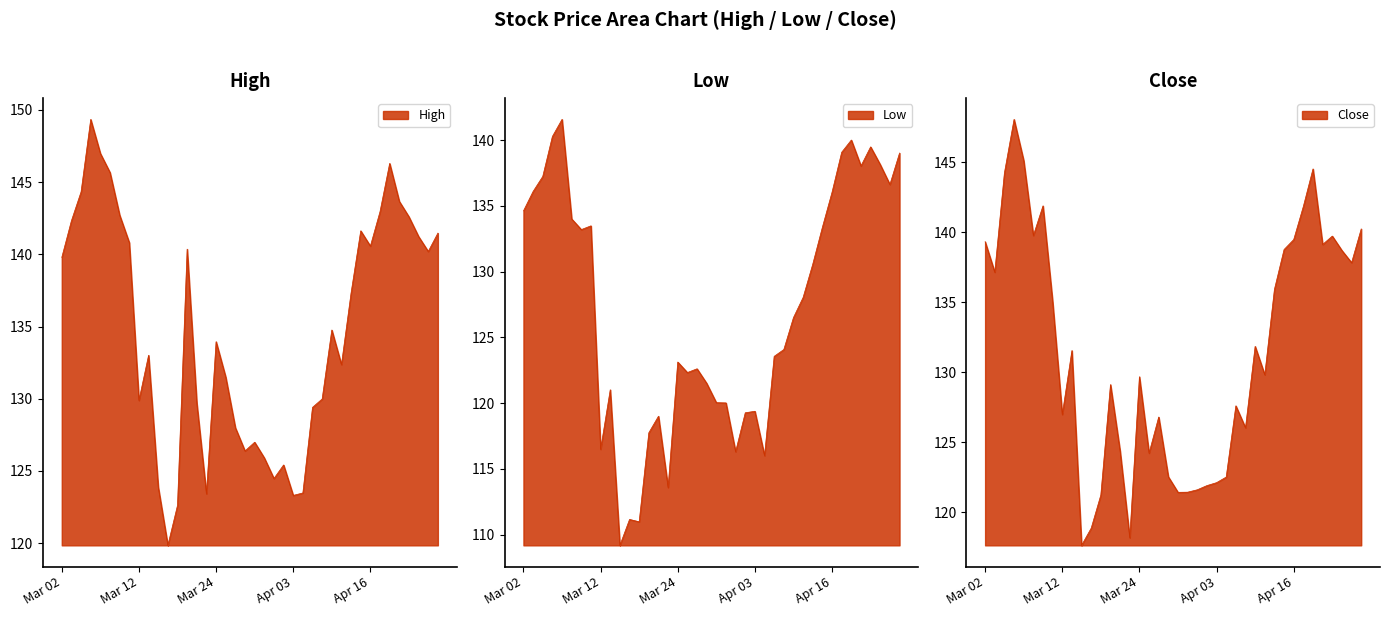

True or false: Close has a value of 124.2 at 2020-03-25.

True